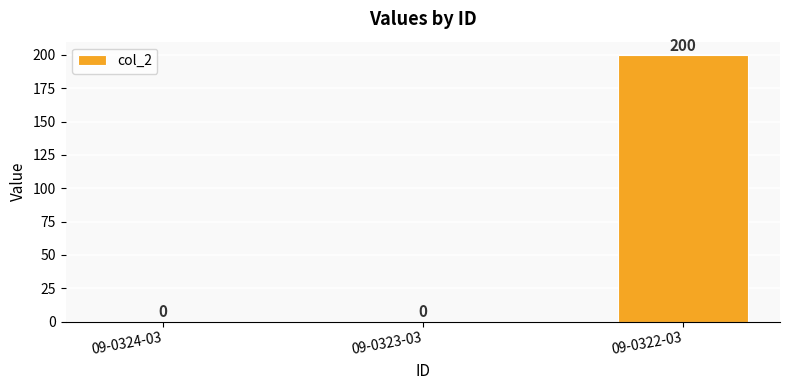

What is the greatest value displayed?

200